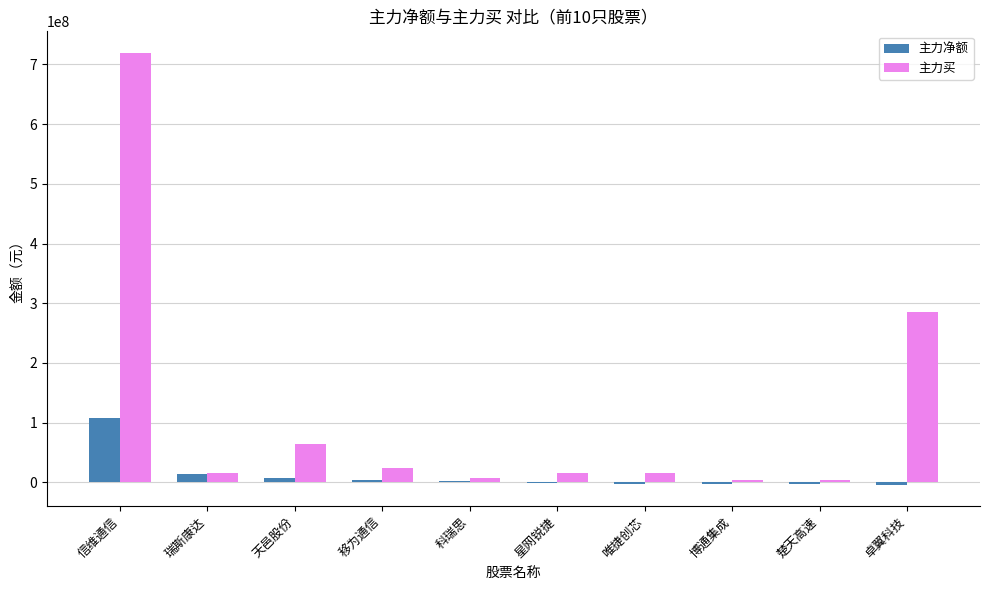

Are the bars grouped side by side (vs. stacked)?

Yes